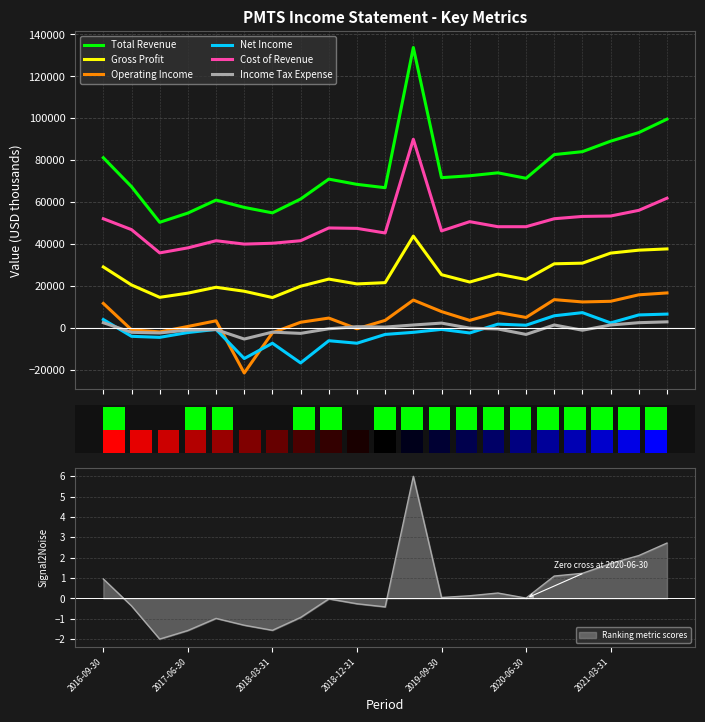

What is the sum of all Operating Income values?

108000